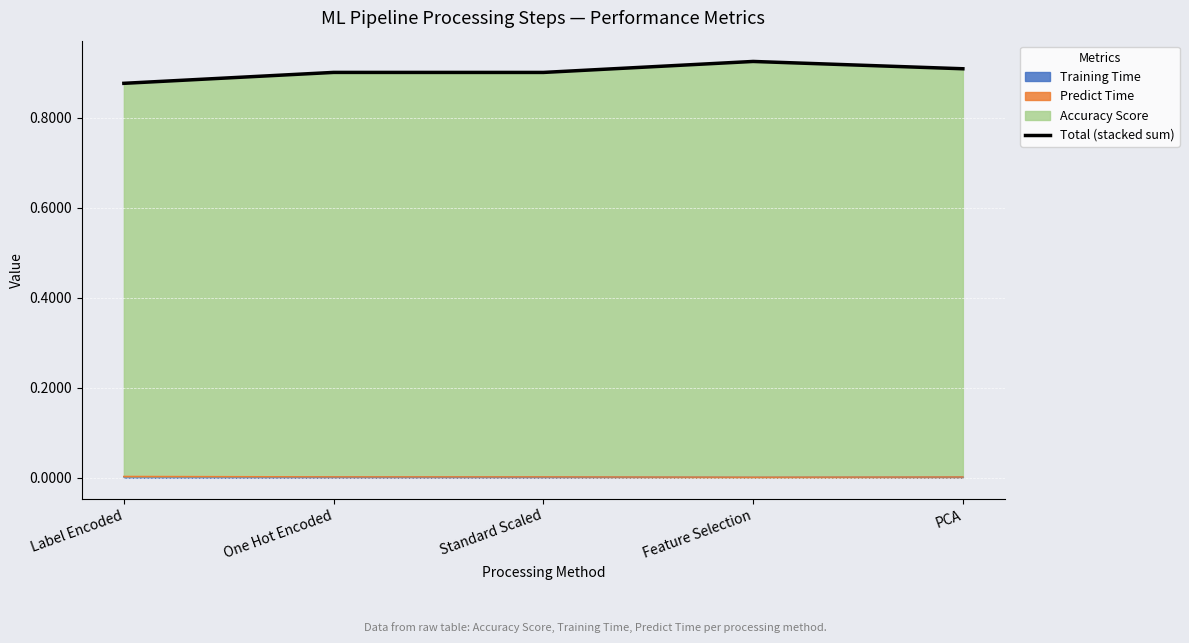

What is the sum of all values?

4.5